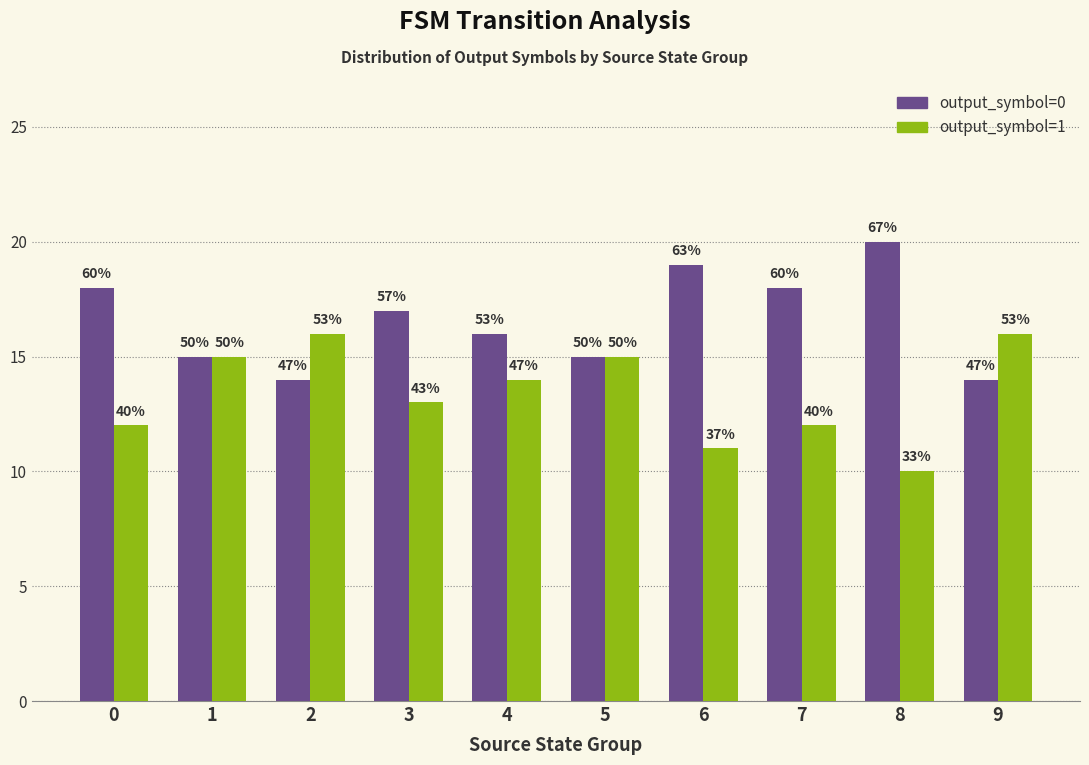

How many bars are there in each group?

2